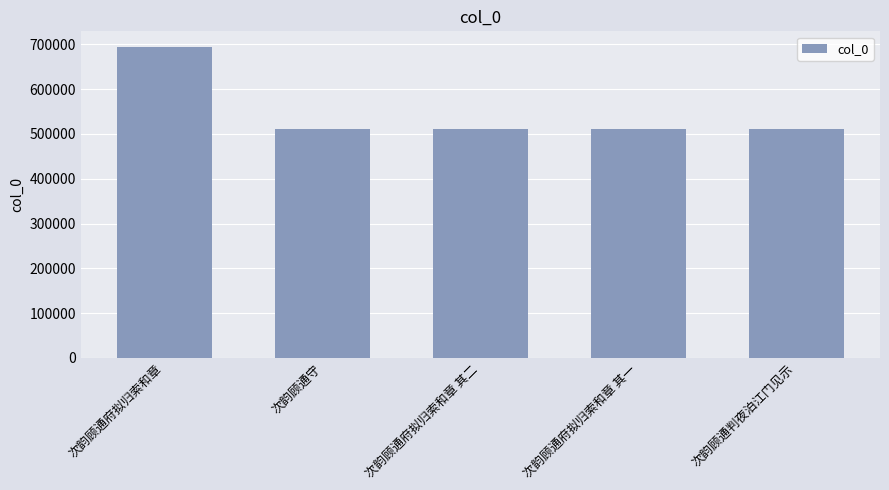

Is it true that the value at 次韵顾通府拟归索和章 其二 is 511135?

True